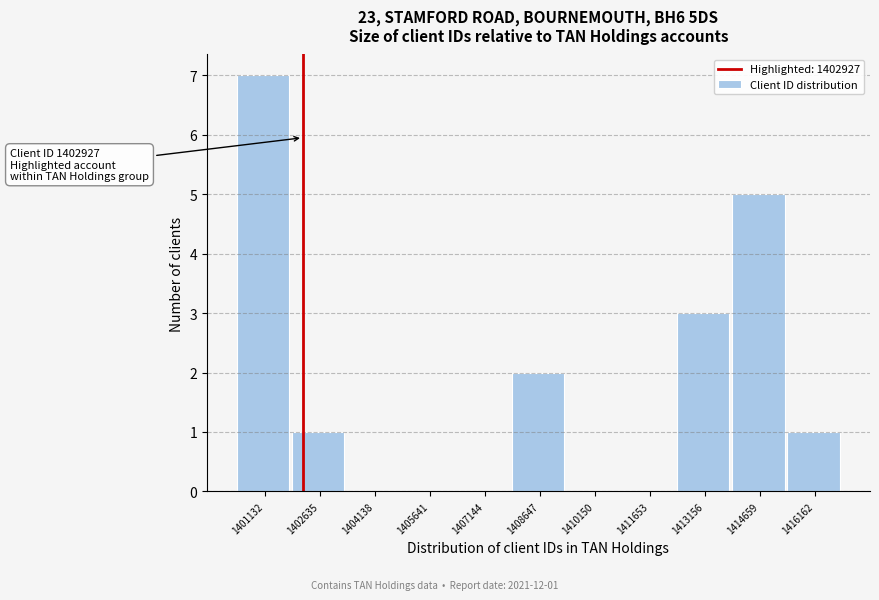

Reading left to right, list all the values displayed in this chart.

1401132=7	1402635=1	1404138=0	1405641=0	1407144=0	1408647=2	1410150=0	1411653=0	1413156=3	1414659=5	1416162=1